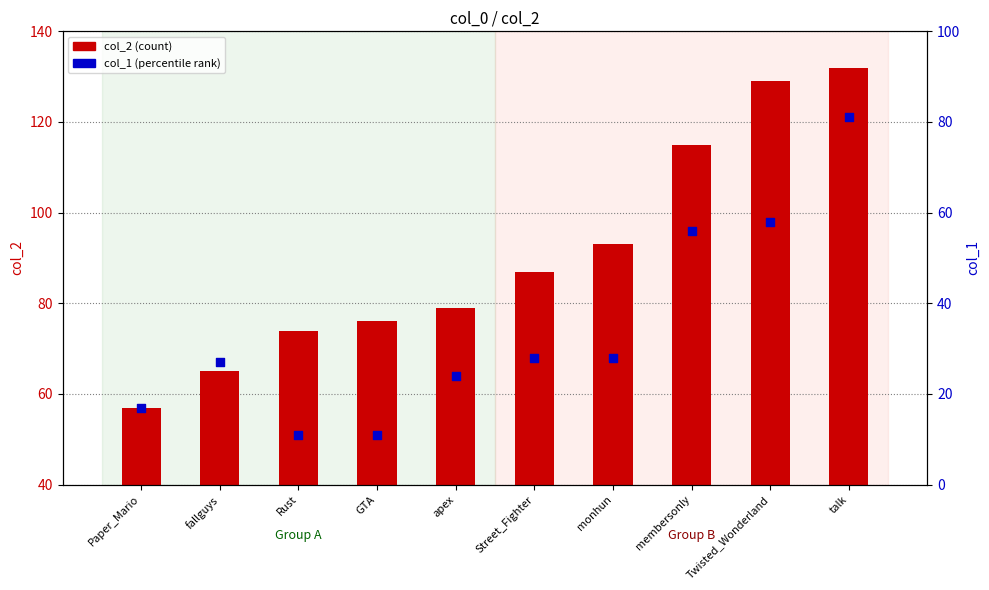

What are all the series names shown in the legend?

col_2 (count), col_1 (percentile rank)